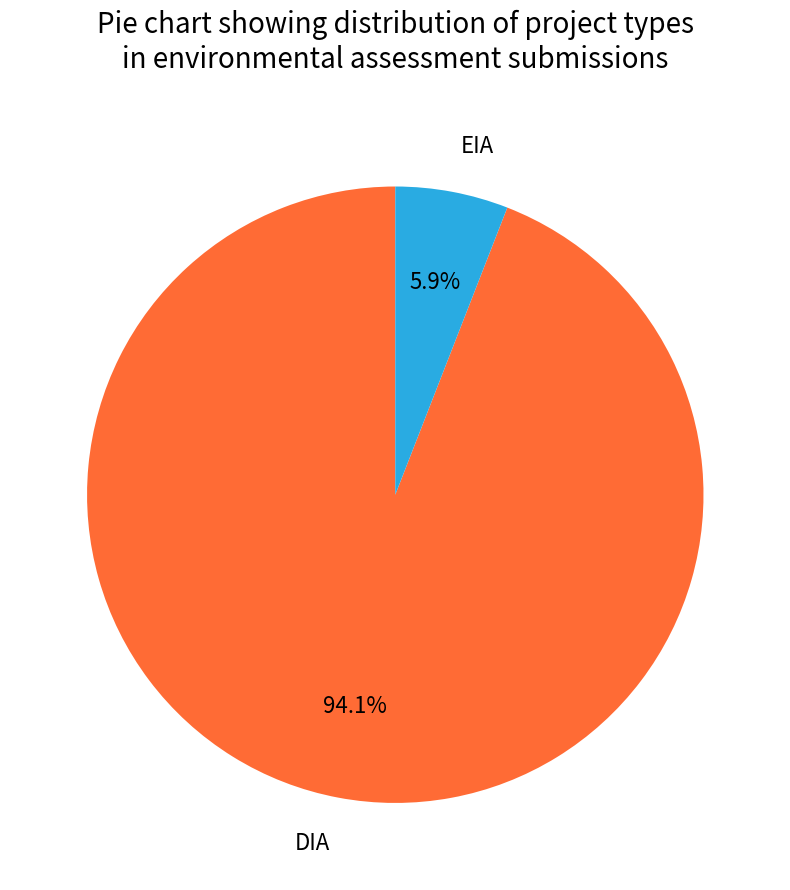

Which category accounts for the majority?

DIA